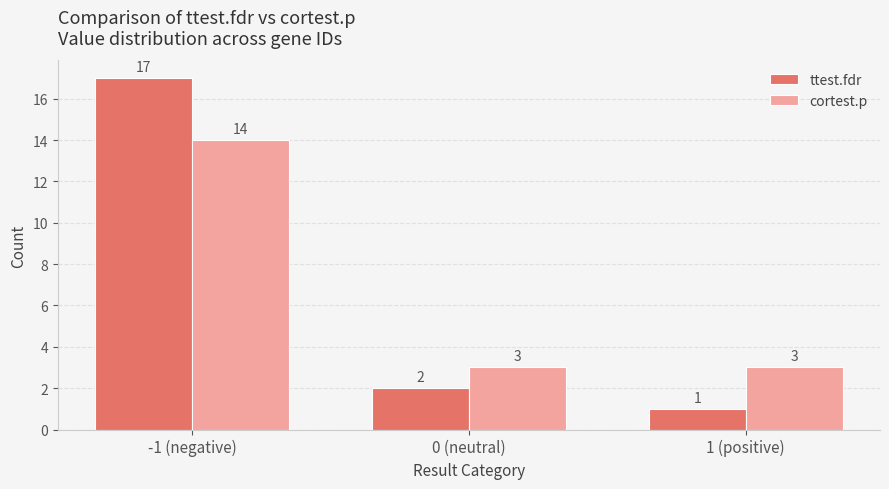

Count the number of categories in the chart.

3